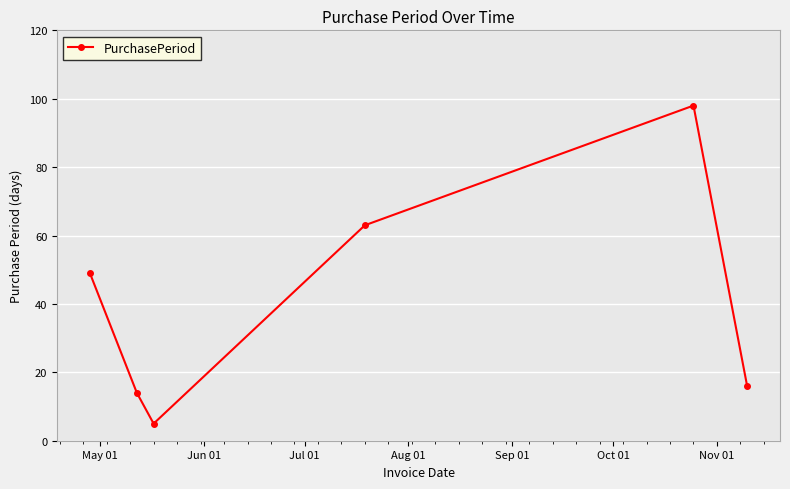

Reading right to left, what are all the values shown in this chart?

16	98	63	5	14	49